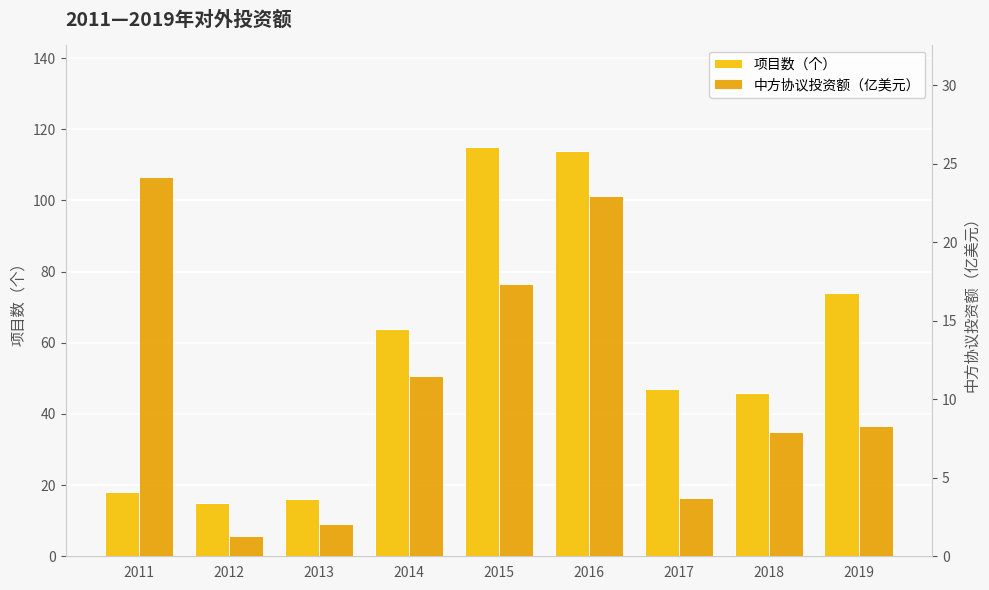

Does the chart contain stacked bars?

No